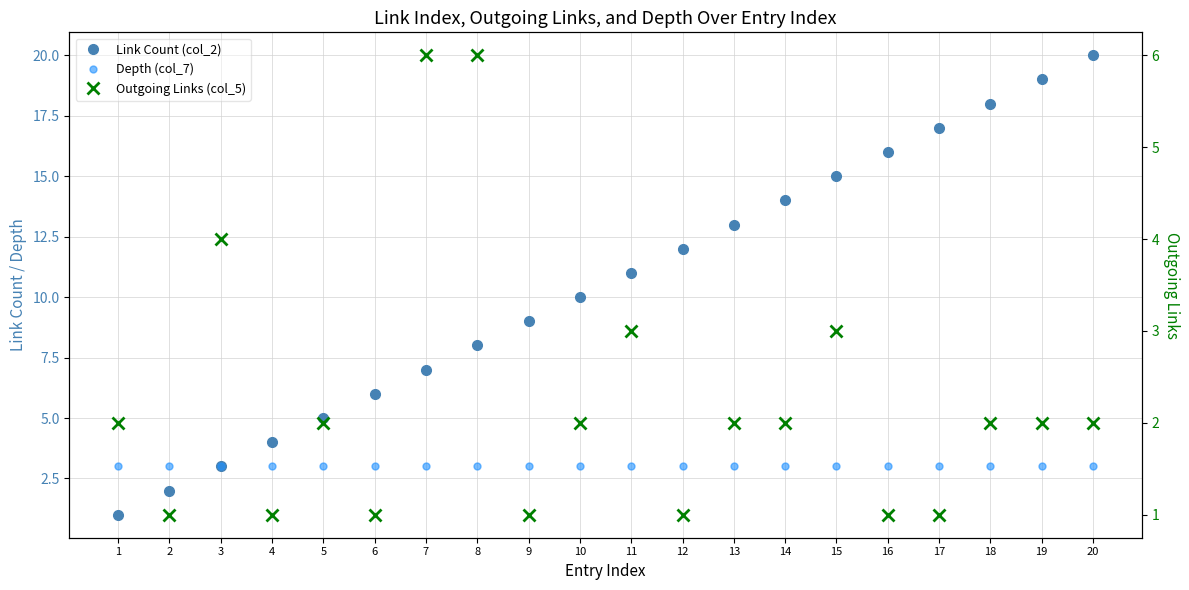

True or false: Outgoing Links (col_5) and Link Count (col_2) cross at least once.

True